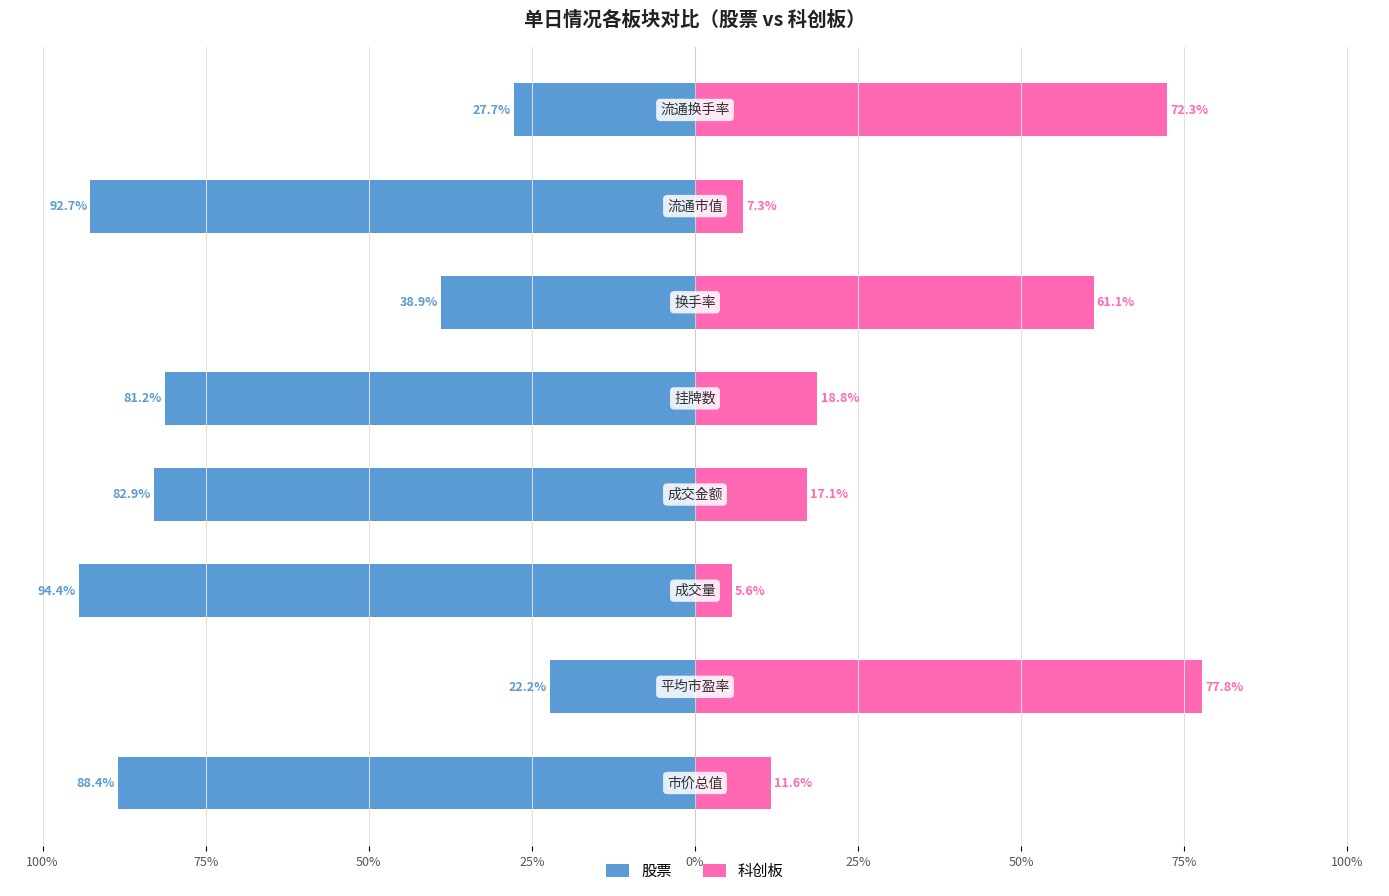

At 75%, list the series in order from smallest to largest.

股票, 科创板